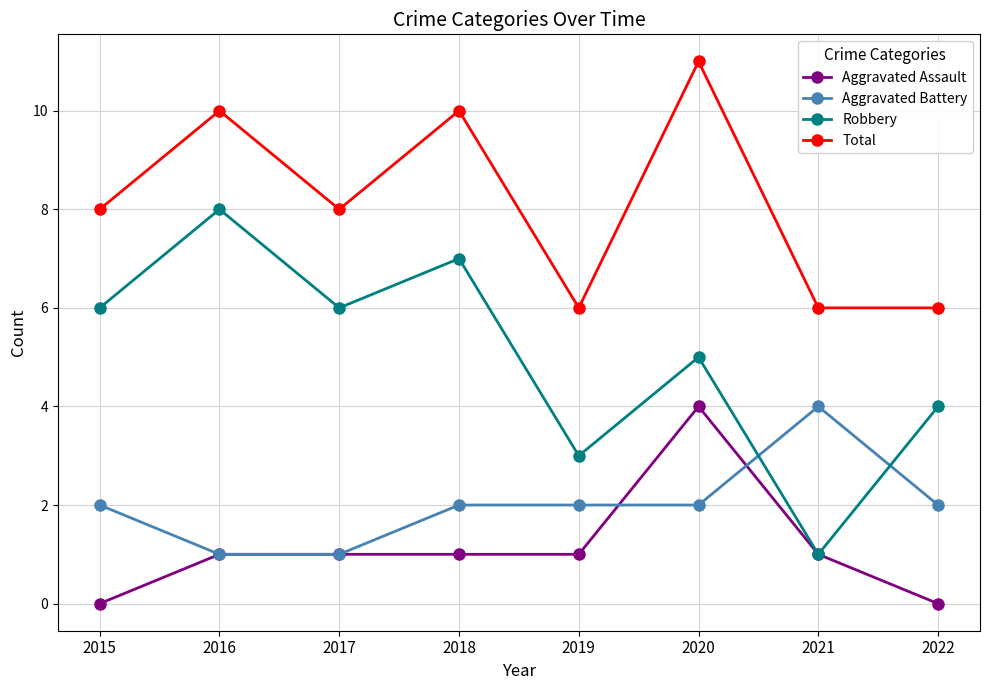

Read the Aggravated Assault value at 2020.

4